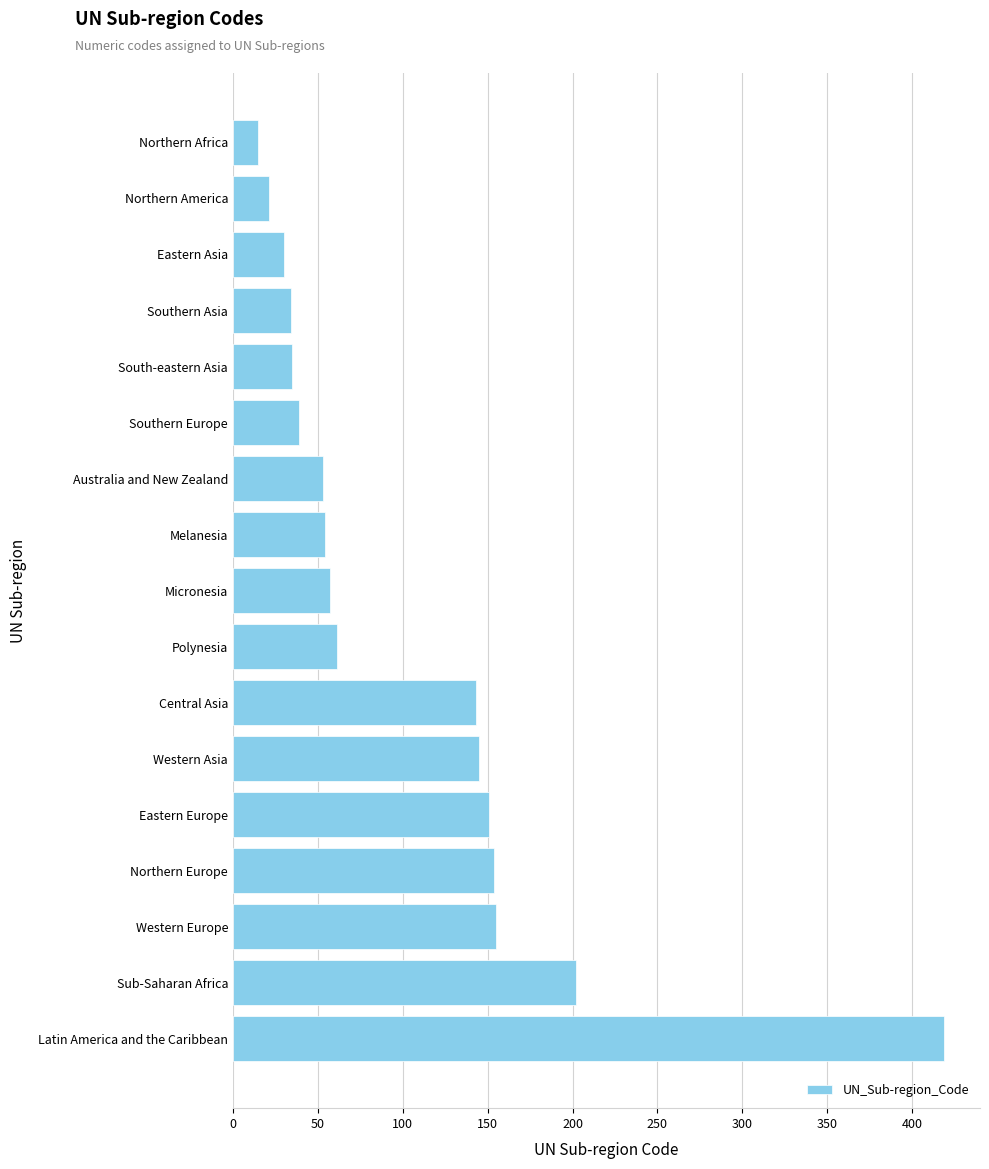

Which has a higher value, Northern Europe or Eastern Asia?

Northern Europe